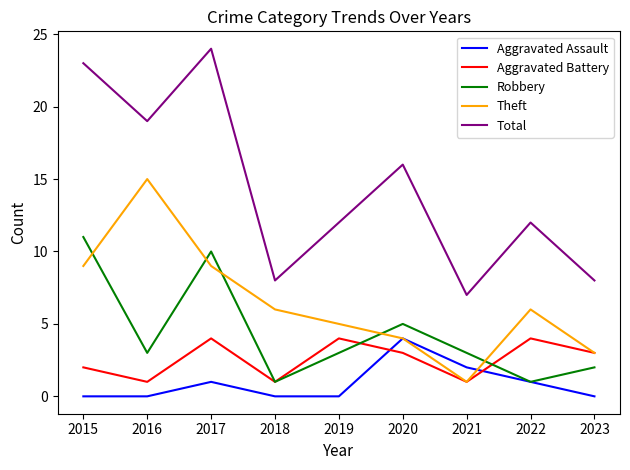

Which category has the highest value in the Robbery series?

2015